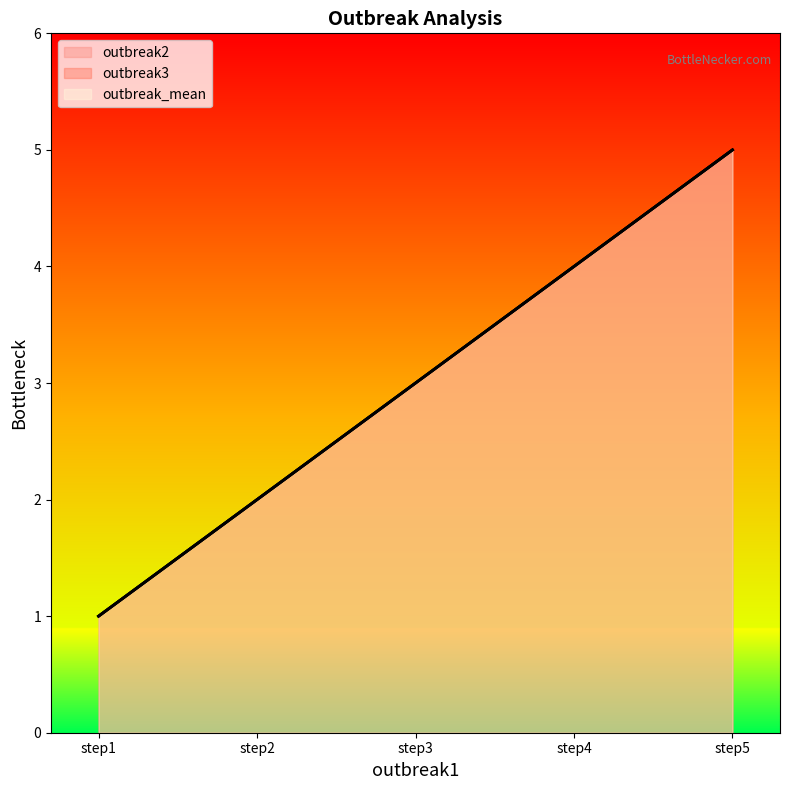

Which category has the lowest value in the outbreak2 series?

step1